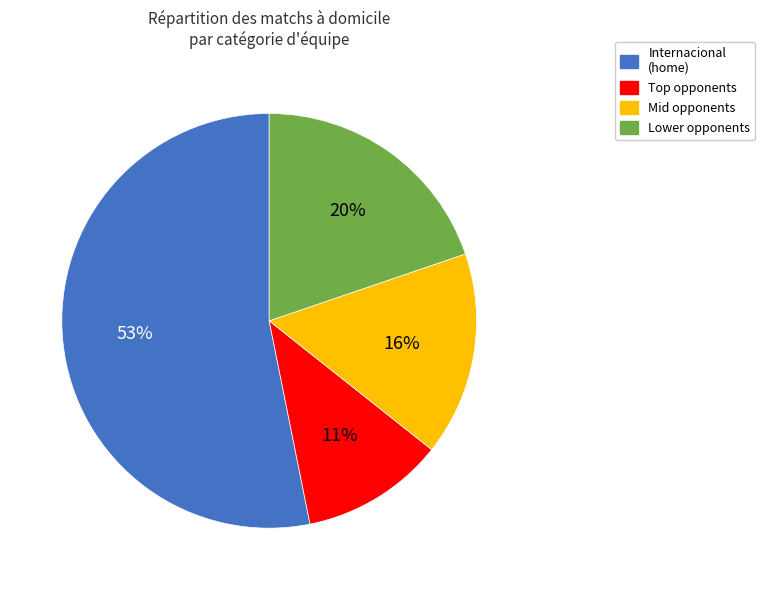

Is there a majority slice in this chart?

Yes